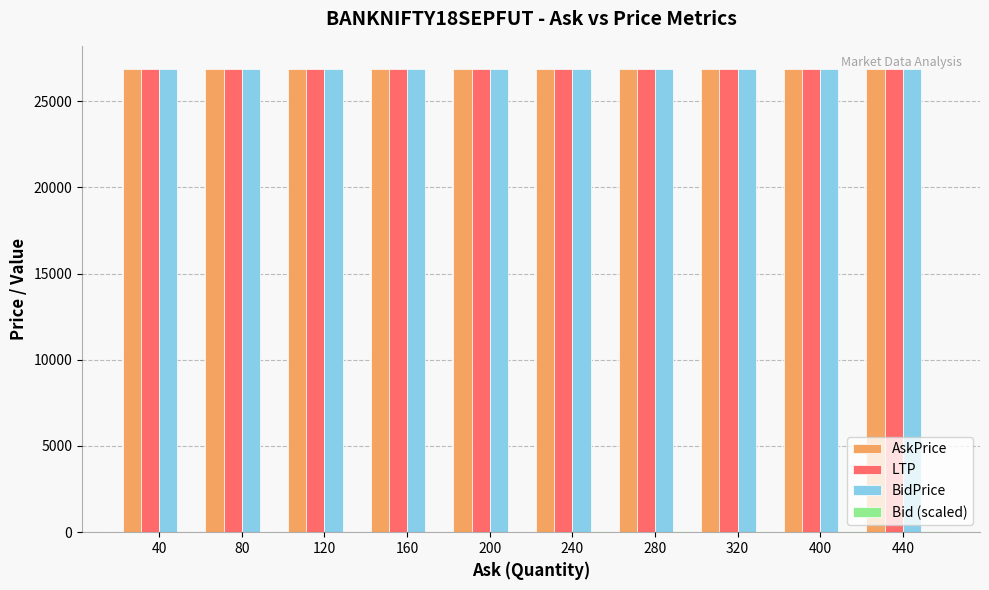

What is the sum of all AskPrice values?

268574.0